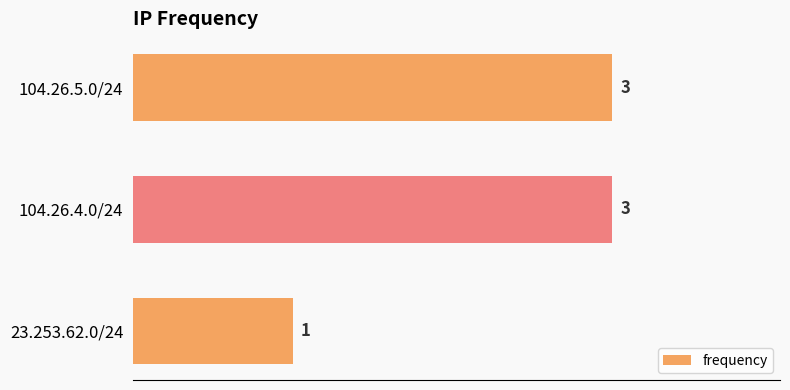

What is the sum of the values at 23.253.62.0/24 and 104.26.5.0/24?

4